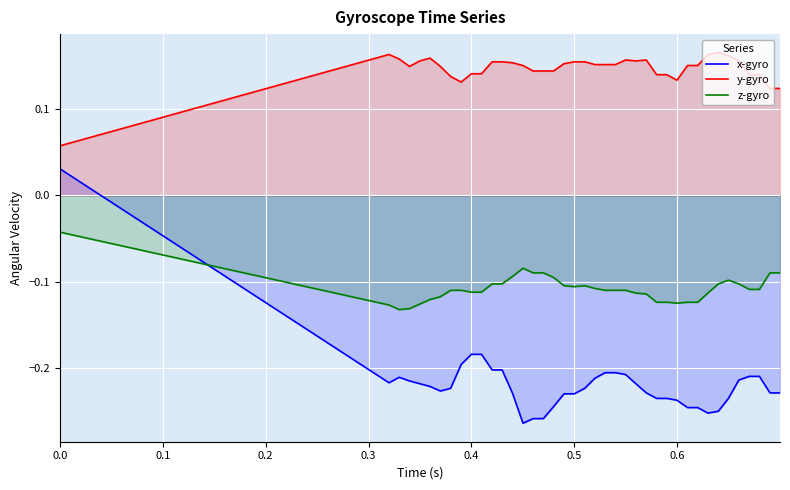

Rank the series by their average value, from highest to lowest.

y-gyro, z-gyro, x-gyro